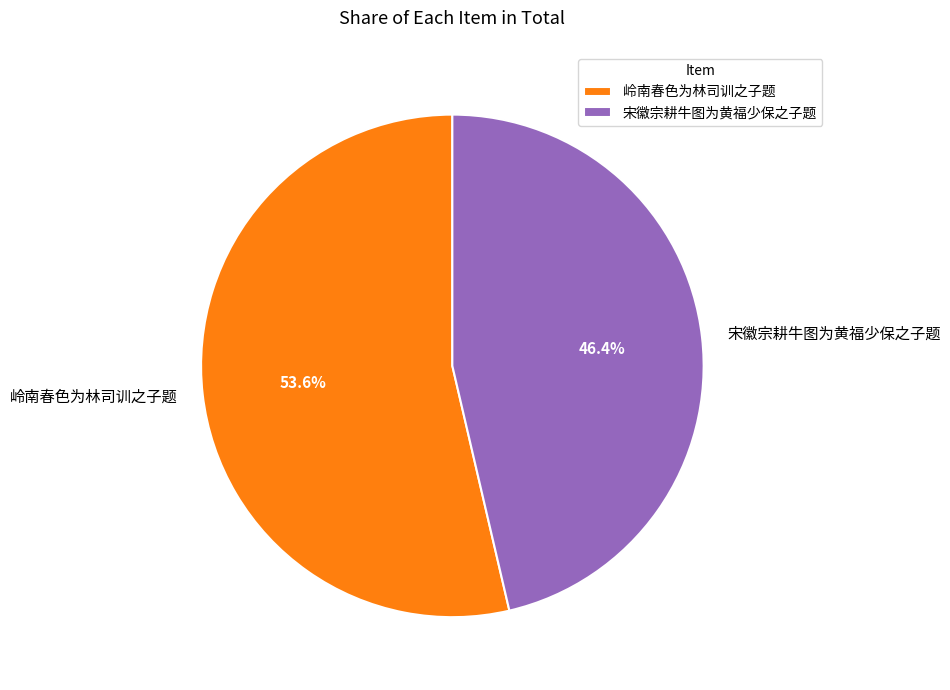

True or false: 宋徽宗耕牛图为黄福少保之子题 accounts for 46% of the total.

True